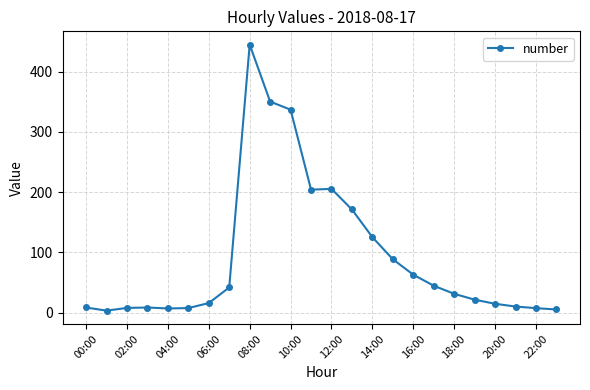

What is the greatest value displayed?

444.8